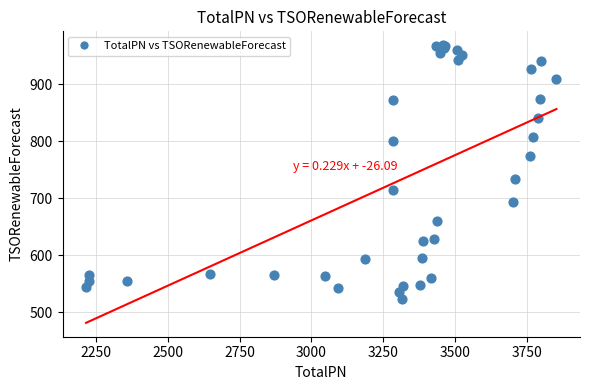

What Y value in the scatter plot is closest to 745?

733.5